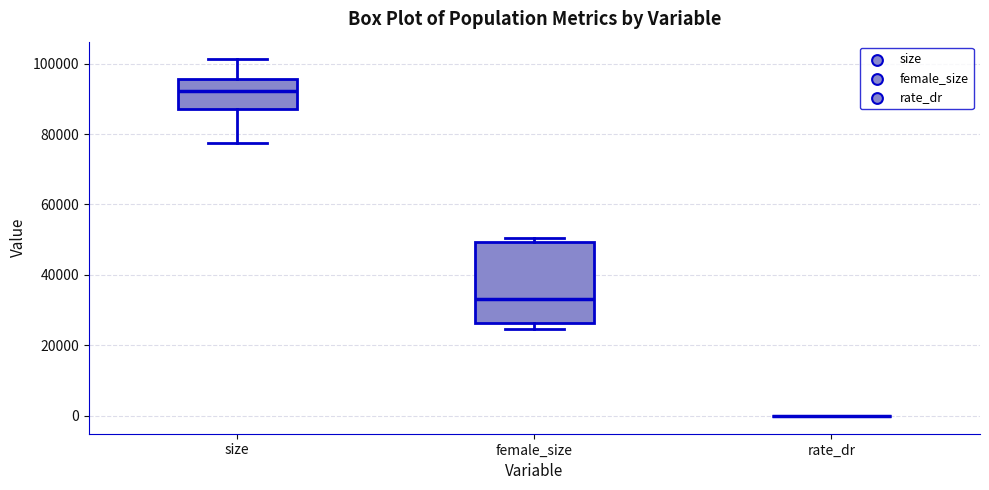

Where is the lower edge of the box for female_size on the y-axis? The values are not printed on the chart, so give them approximately, as read against the axis.

26000